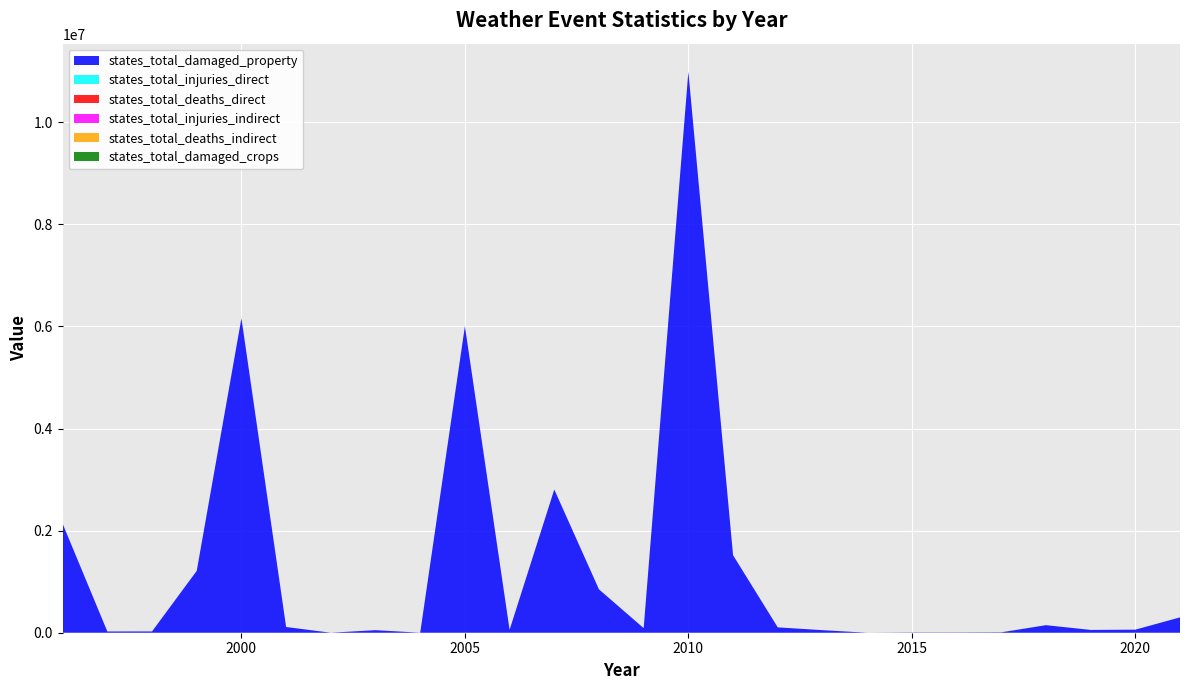

Reading left to right, transcribe all the data shown in this chart.

states_total_damaged_property: 2134000	24000	25000	1212000	6160000	112000	0	50000	0	6005000	57000	2805000	849000	90000	10990000	1518000	105000	50000	0	5000	5000	7000	148000	55000	60000	300500
states_total_injuries_direct: 0	0	0	0	0	0	0	0	0	2	0	0	0	0	0	3	0	0	0	0	0	0	0	0	0	0
states_total_deaths_direct: 1	1	0	0	0	0	0	0	0	2	1	0	1	0	0	0	0	0	0	0	0	0	0	0	0	1
states_total_injuries_indirect: 0	0	0	0	0	0	0	0	0	0	0	0	0	0	1	0	0	0	0	0	0	0	0	0	0	0
states_total_deaths_indirect: 0	0	0	0	0	0	0	0	0	0	0	0	0	0	3	0	0	0	0	0	0	0	0	0	0	0
states_total_damaged_crops: 0	0	0	0	0	0	0	0	0	0	0	0	0	0	0	0	0	0	0	0	0	2000	0	0	0	0